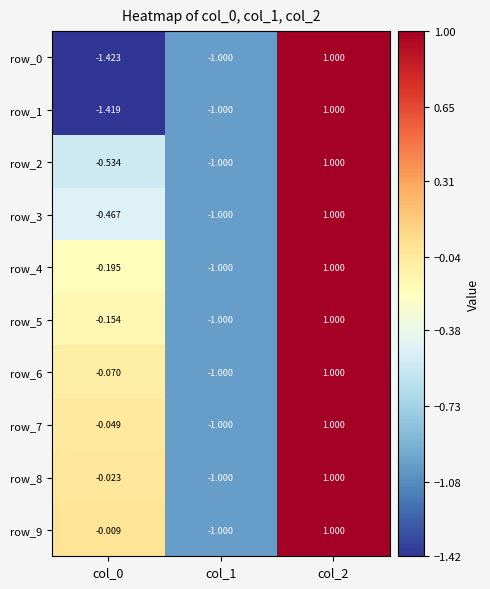

Is the value of row_4 at col_1 greater than the value of row_6 at col_0?

No